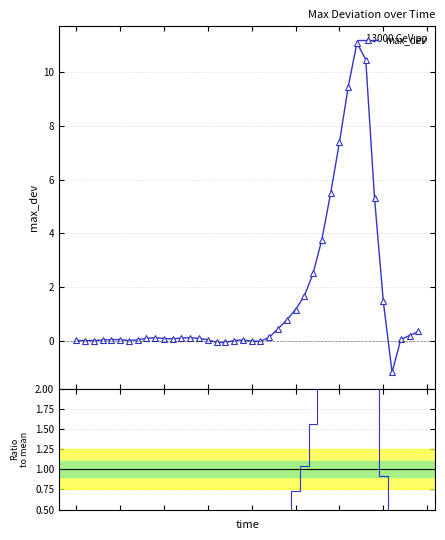

How many values in the max_dev series exceed 0?

35